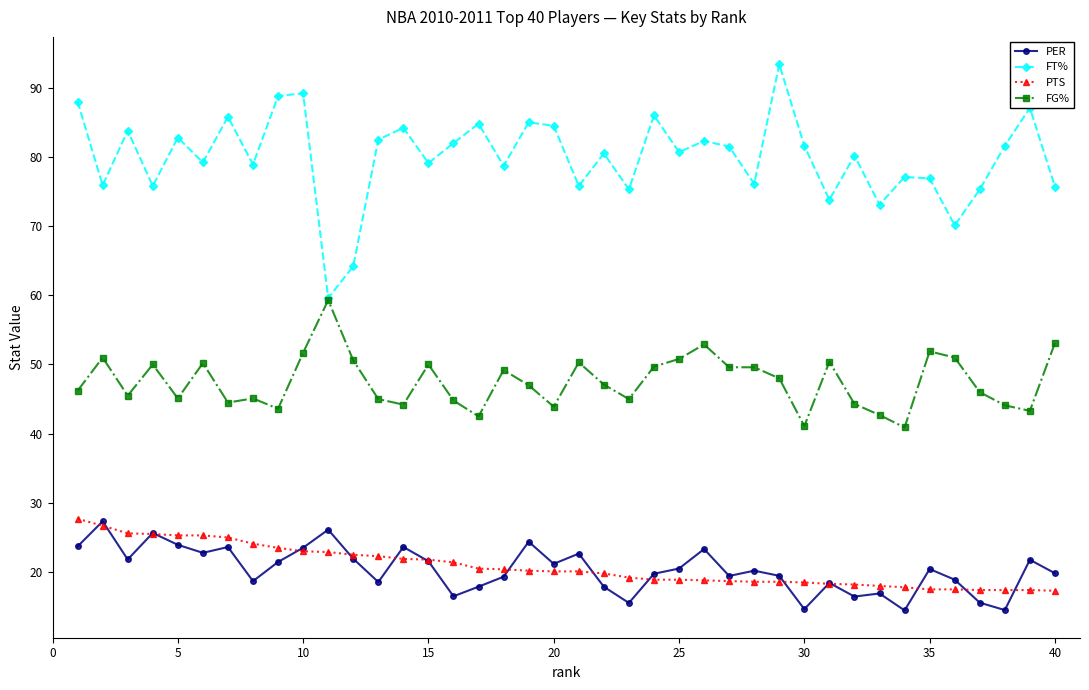

What is the minimum value shown in the chart?

14.5